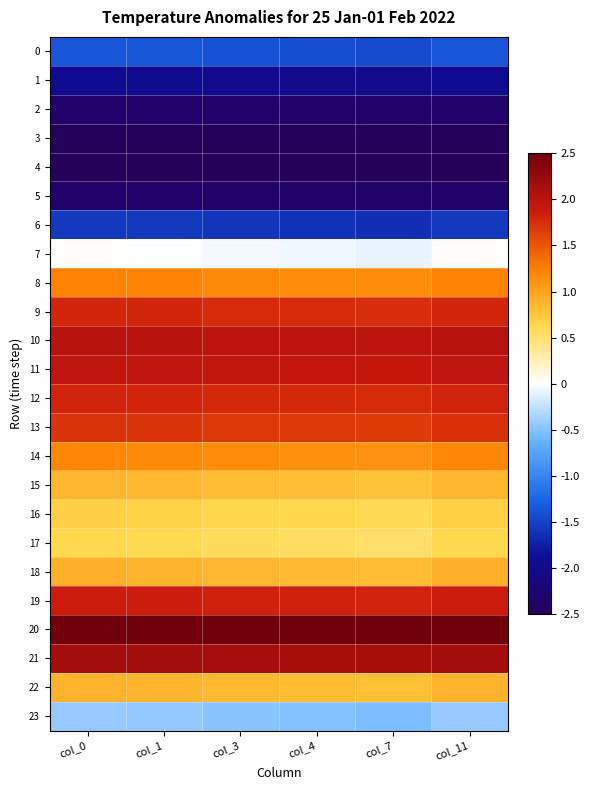

Reading right to left, what are all the values shown in this chart?

0: col_11=-1.4	col_7=-1.4	col_4=-1.4	col_3=-1.4	col_1=-1.4	col_0=-1.4
1: col_11=-2.0	col_7=-2.0	col_4=-2.0	col_3=-2.0	col_1=-2.0	col_0=-2.0
2: col_11=-2.3	col_7=-2.3	col_4=-2.3	col_3=-2.3	col_1=-2.3	col_0=-2.3
3: col_11=-2.5	col_7=-2.5	col_4=-2.5	col_3=-2.5	col_1=-2.5	col_0=-2.5
4: col_11=-2.5	col_7=-2.5	col_4=-2.5	col_3=-2.5	col_1=-2.5	col_0=-2.5
5: col_11=-2.3	col_7=-2.3	col_4=-2.3	col_3=-2.3	col_1=-2.3	col_0=-2.3
6: col_11=-1.6	col_7=-1.6	col_4=-1.6	col_3=-1.6	col_1=-1.6	col_0=-1.6
7: col_11=0.0	col_7=-0.1	col_4=-0.1	col_3=-0.0	col_1=-0.0	col_0=0.0
8: col_11=1.2	col_7=1.1	col_4=1.2	col_3=1.2	col_1=1.2	col_0=1.2
9: col_11=1.8	col_7=1.7	col_4=1.8	col_3=1.8	col_1=1.8	col_0=1.8
10: col_11=2.0	col_7=2.0	col_4=2.0	col_3=2.0	col_1=2.0	col_0=2.0
11: col_11=2.0	col_7=1.9	col_4=1.9	col_3=1.9	col_1=2.0	col_0=2.0
12: col_11=1.8	col_7=1.8	col_4=1.8	col_3=1.8	col_1=1.8	col_0=1.8
13: col_11=1.7	col_7=1.7	col_4=1.7	col_3=1.7	col_1=1.7	col_0=1.7
14: col_11=1.2	col_7=1.1	col_4=1.1	col_3=1.1	col_1=1.2	col_0=1.2
15: col_11=0.9	col_7=0.8	col_4=0.8	col_3=0.8	col_1=0.9	col_0=0.9
16: col_11=0.7	col_7=0.6	col_4=0.6	col_3=0.6	col_1=0.7	col_0=0.7
17: col_11=0.6	col_7=0.5	col_4=0.6	col_3=0.6	col_1=0.6	col_0=0.6
18: col_11=0.9	col_7=0.8	col_4=0.8	col_3=0.9	col_1=0.9	col_0=0.9
19: col_11=1.9	col_7=1.8	col_4=1.8	col_3=1.8	col_1=1.9	col_0=1.9
20: col_11=2.5	col_7=2.5	col_4=2.5	col_3=2.5	col_1=2.5	col_0=2.5
21: col_11=2.2	col_7=2.1	col_4=2.1	col_3=2.1	col_1=2.2	col_0=2.2
22: col_11=0.9	col_7=0.8	col_4=0.8	col_3=0.8	col_1=0.9	col_0=0.9
23: col_11=-0.4	col_7=-0.5	col_4=-0.5	col_3=-0.5	col_1=-0.4	col_0=-0.4